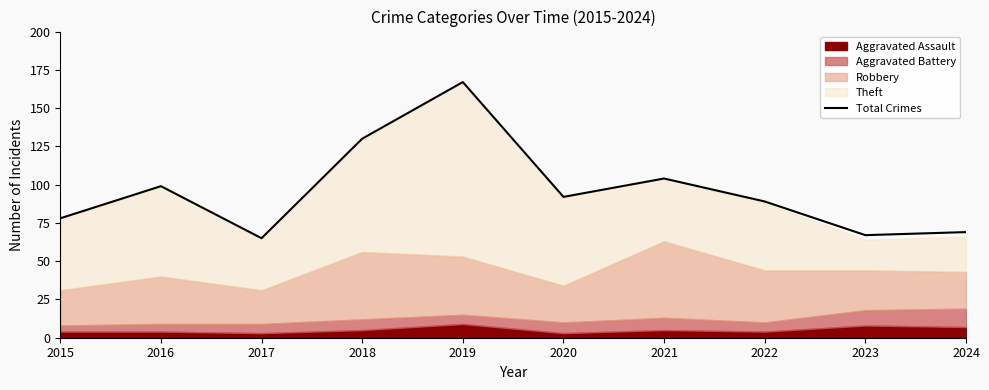

The value of Total Crimes at 2023 is 31. True or false?

False